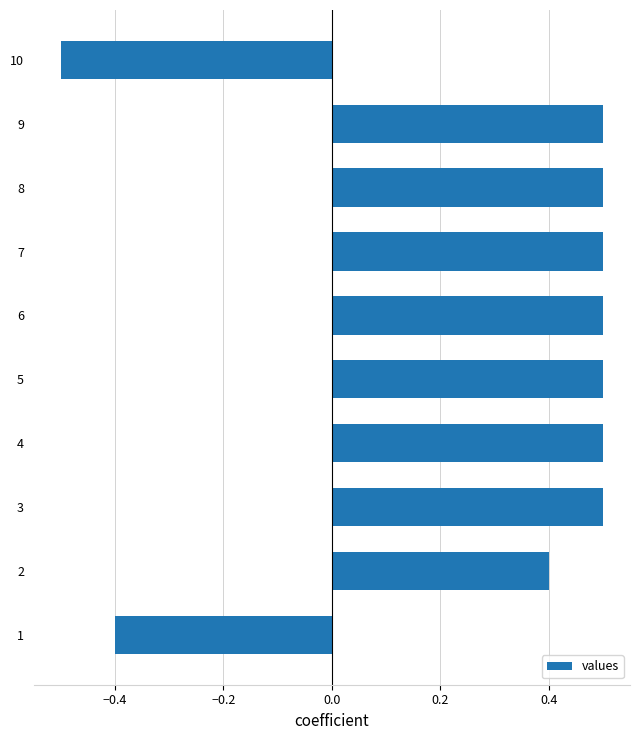

Is it true that the value at 9 is 0.5?

True